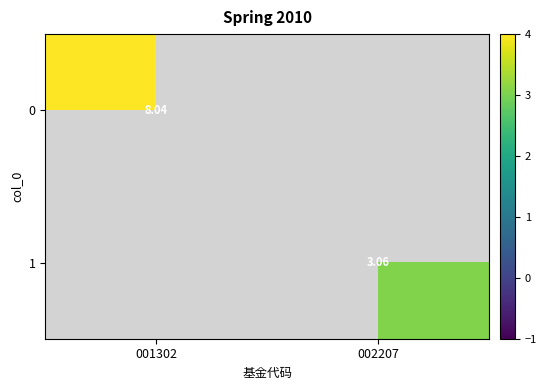

The 1 series shows 3.1 at 002207. True or false?

True